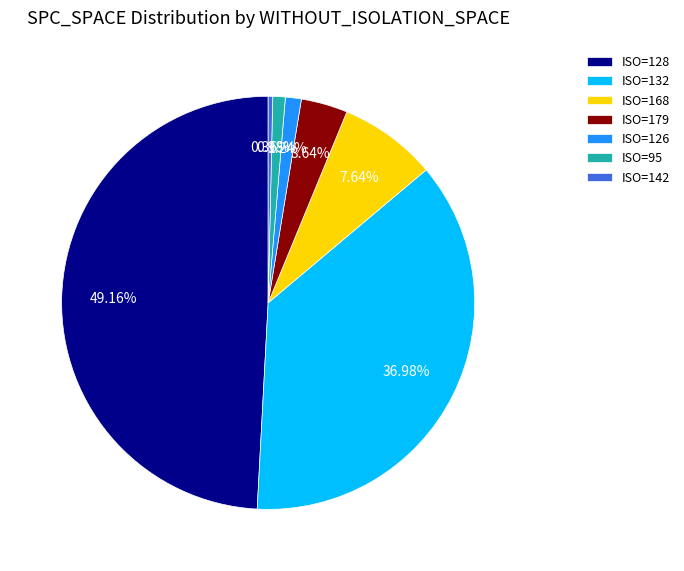

Is the sum of ISO=168 and ISO=179 greater than half?

No